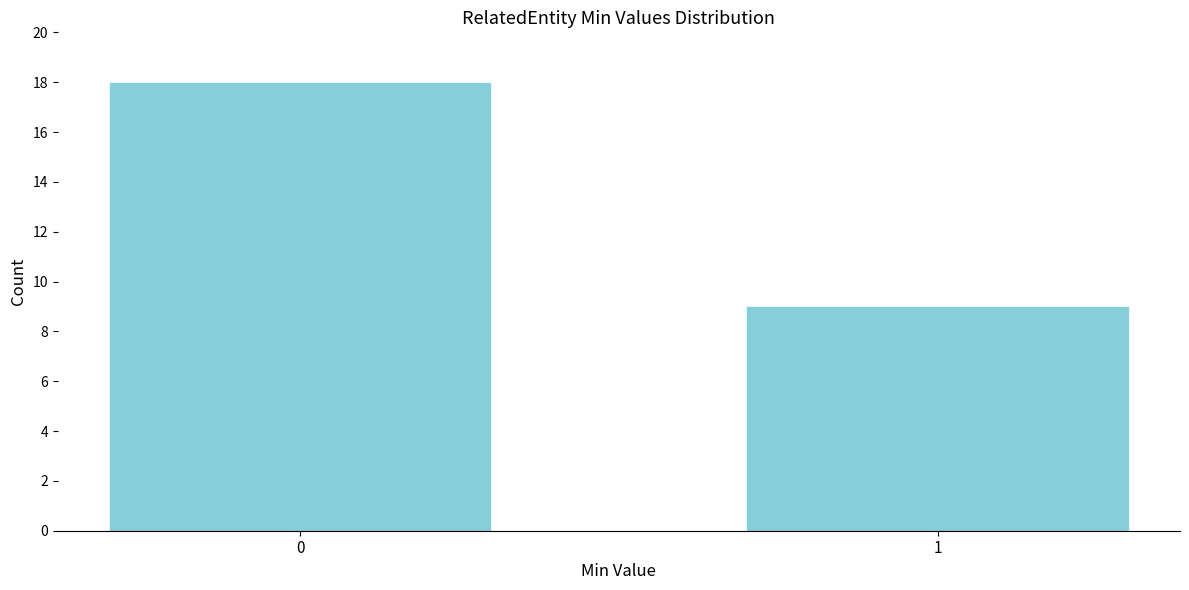

Reading right to left, list all the values displayed in this chart.

1=9	0=18